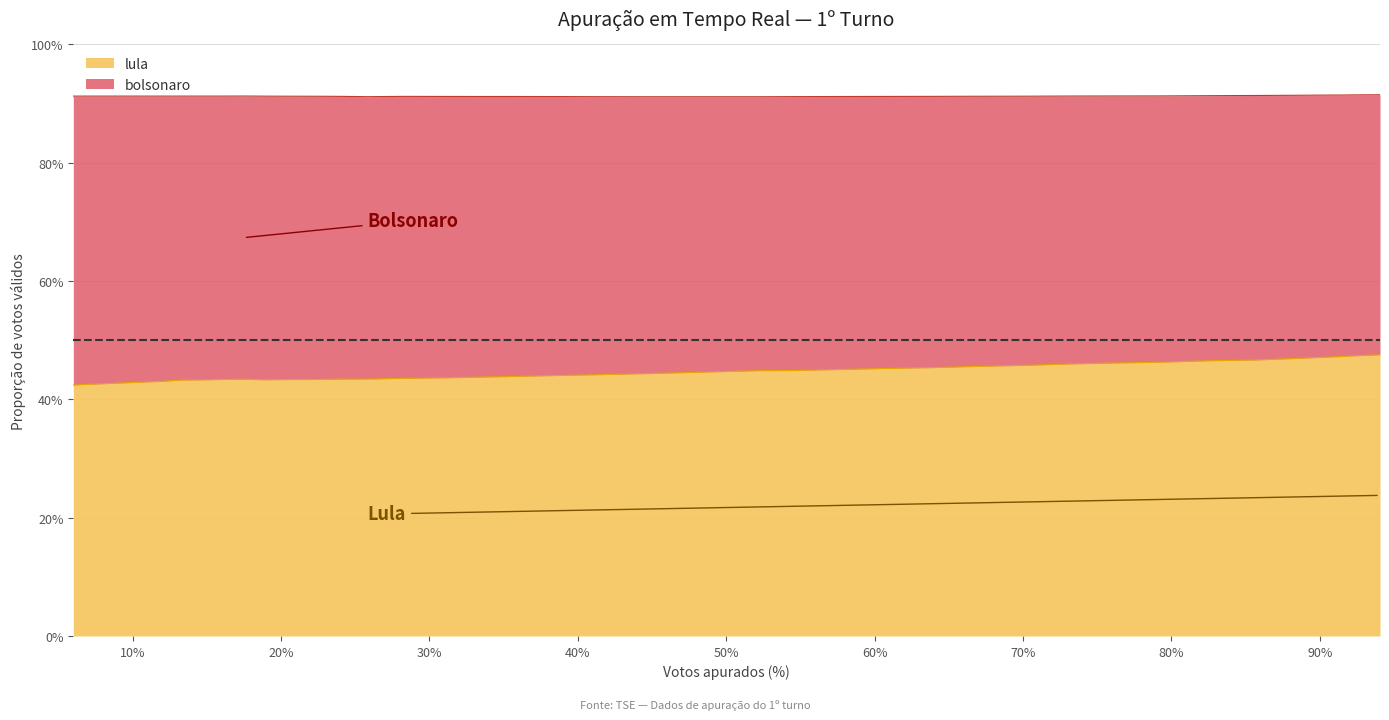

How many points are lower than both their immediate neighbors (excluding endpoints)?

1